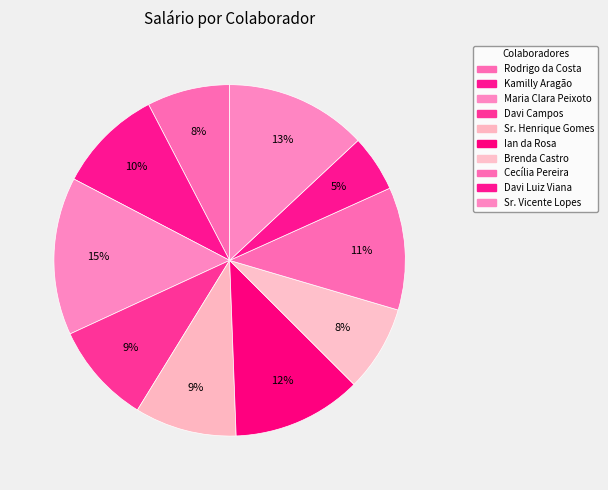

How many slices are in this pie chart?

10